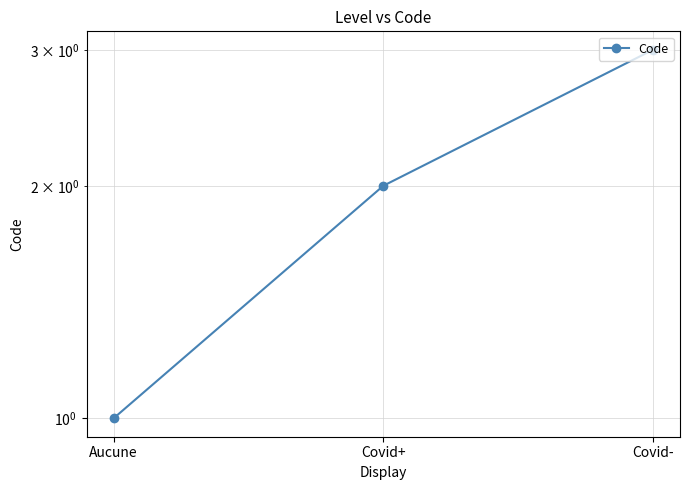

At which category does the chart reach its peak across all series?

Covid-